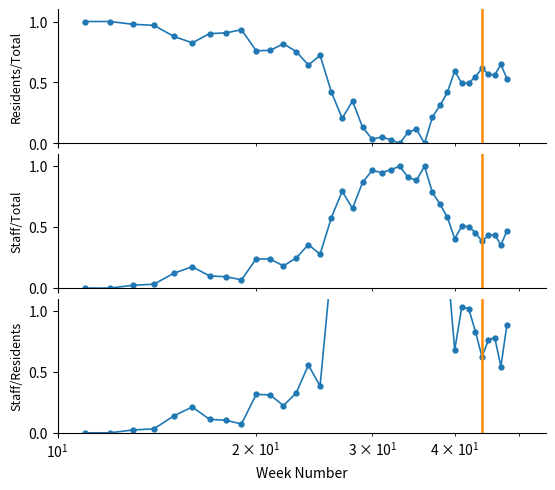

How many values in the Number of staff confirmed positive cases series exceed 0?

36